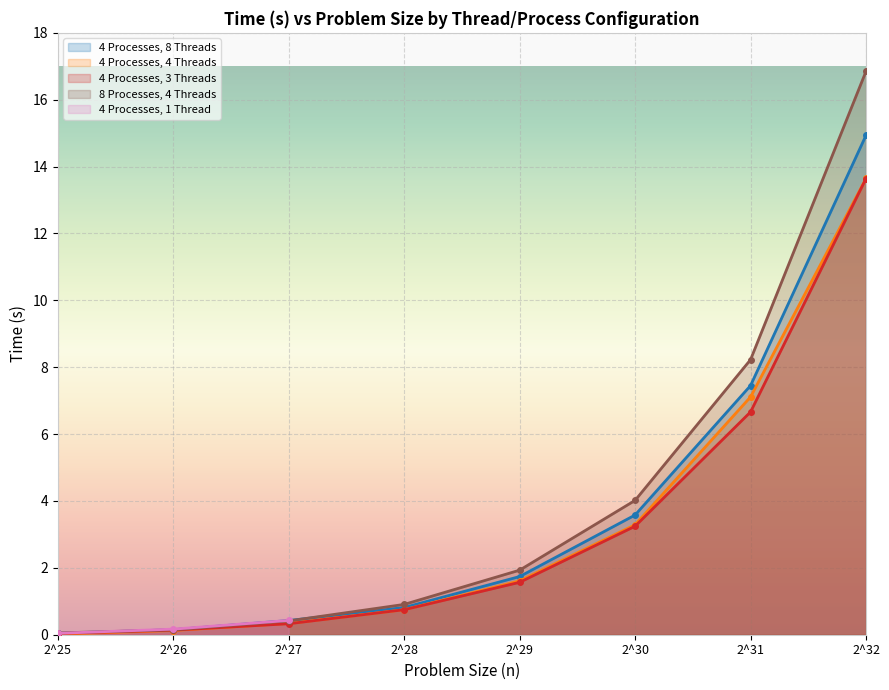

At which category is the sum across all series the highest?

2^32